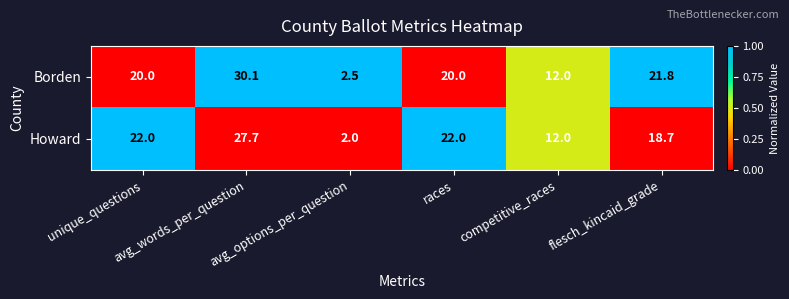

What is the maximum value for Borden?

30.1